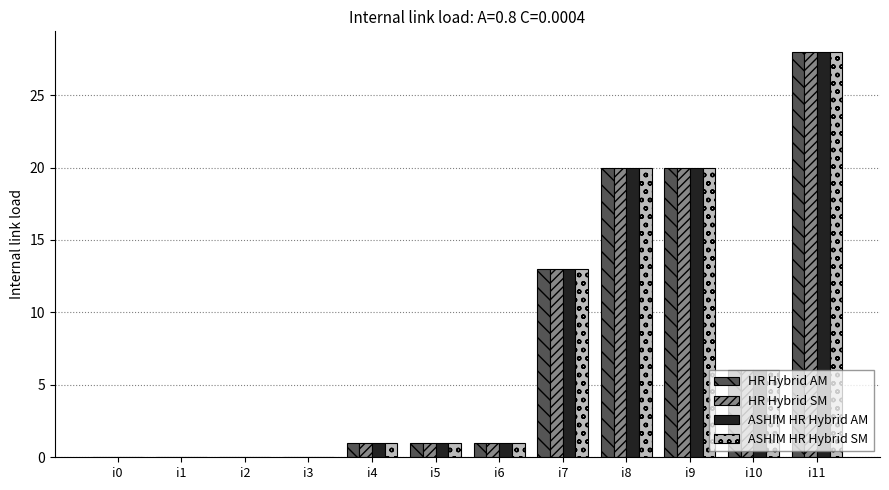

What are all the series names shown in the legend?

HR Hybrid AM, HR Hybrid SM, ASHIM HR Hybrid AM, ASHIM HR Hybrid SM